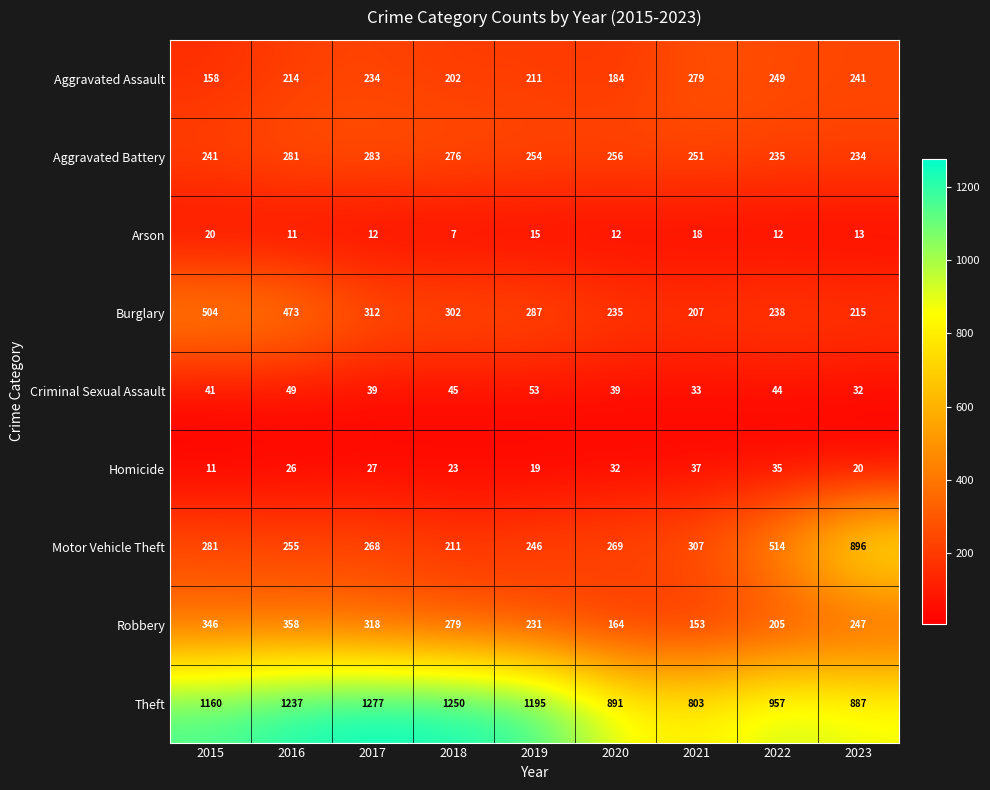

What is the difference between the highest and lowest values at 2022?

945